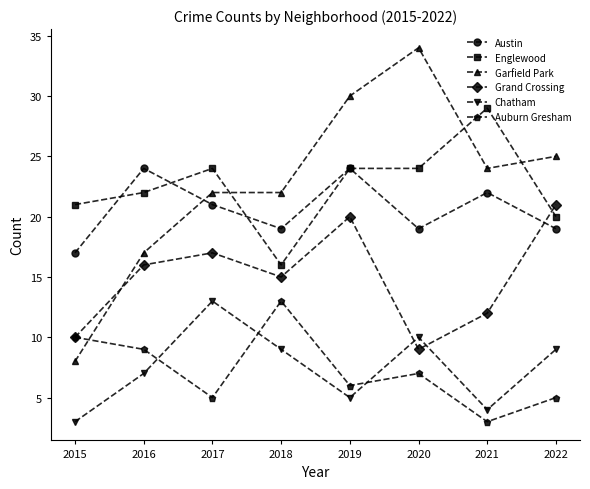

True or false: Austin has a value of 29 at 2017.

False